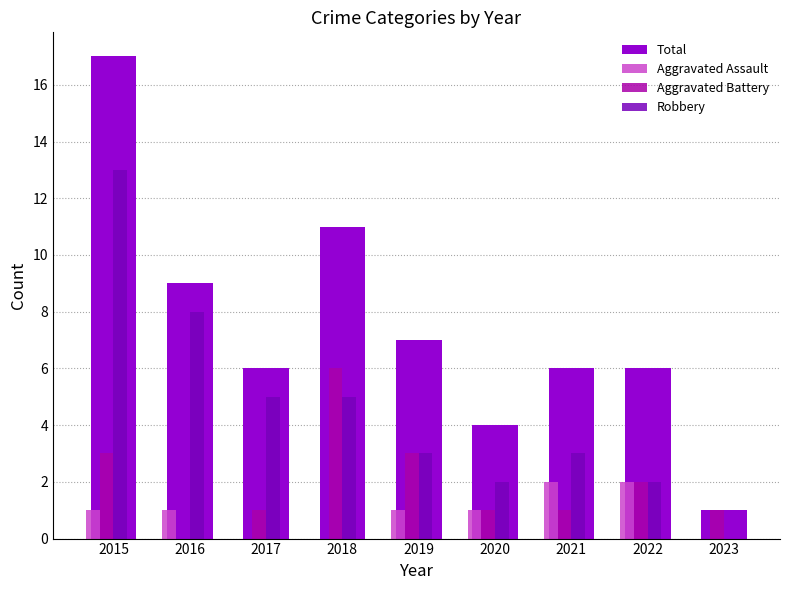

What is the value of the Robbery bar at the 2nd from the left?

8